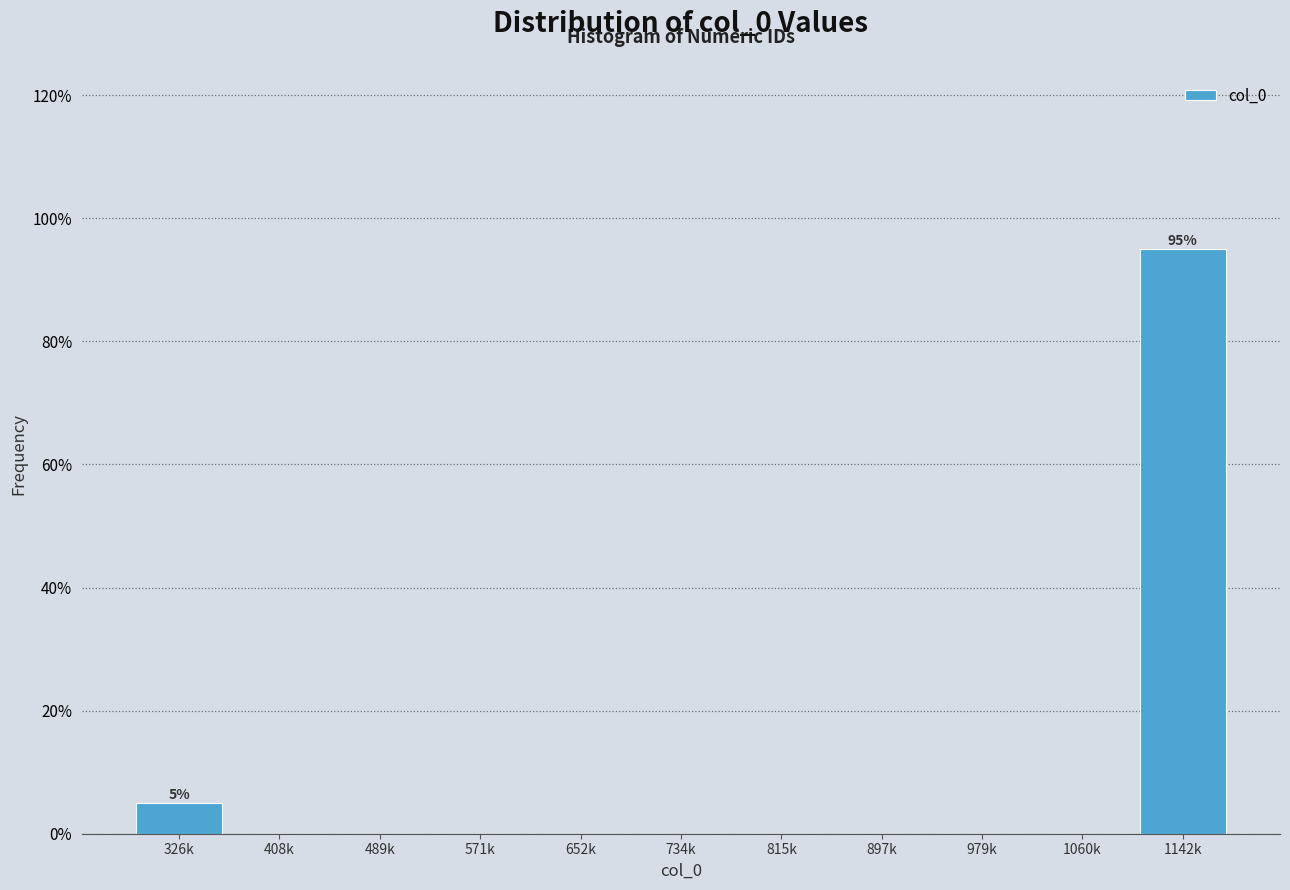

Reading left to right, what are all the values shown in this chart?

326k=5	408k=0	489k=0	571k=0	652k=0	734k=0	815k=0	897k=0	979k=0	1060k=0	1142k=95